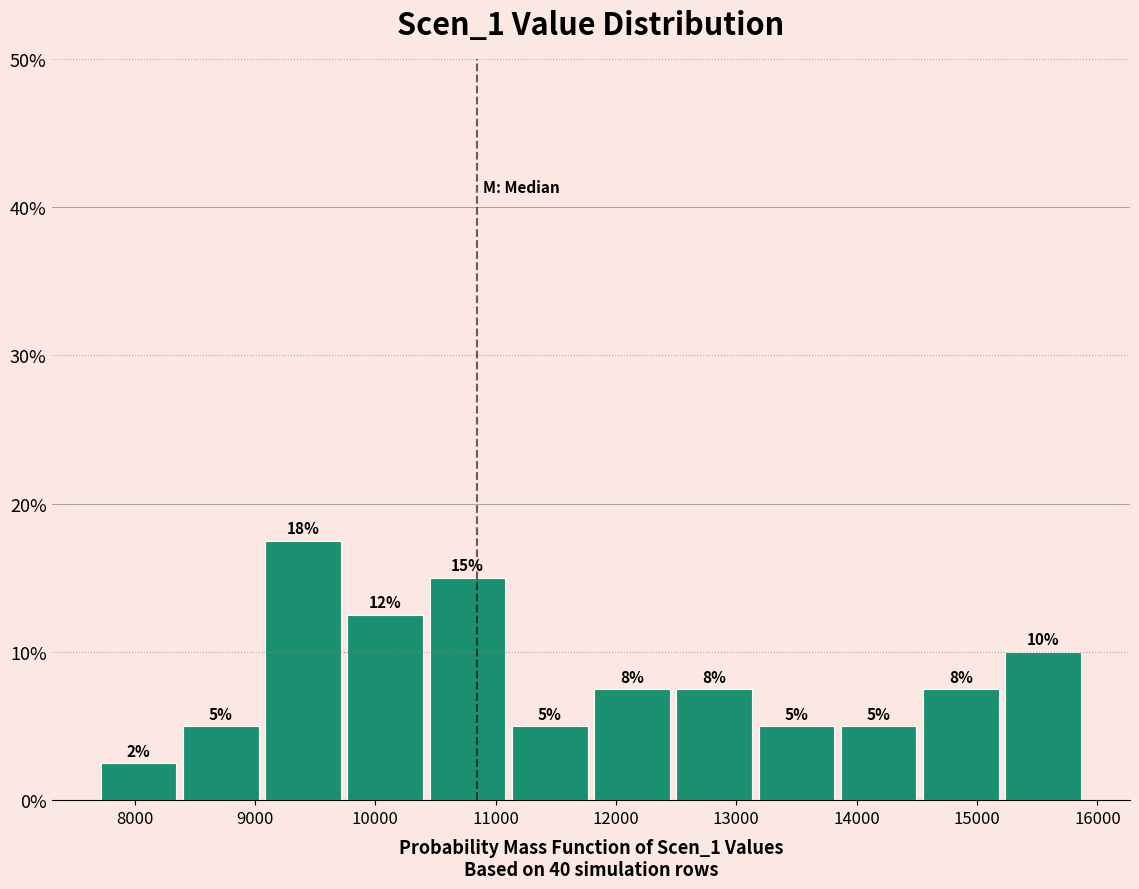

Which range on the x-axis has the tallest bar?

9100 to 9700